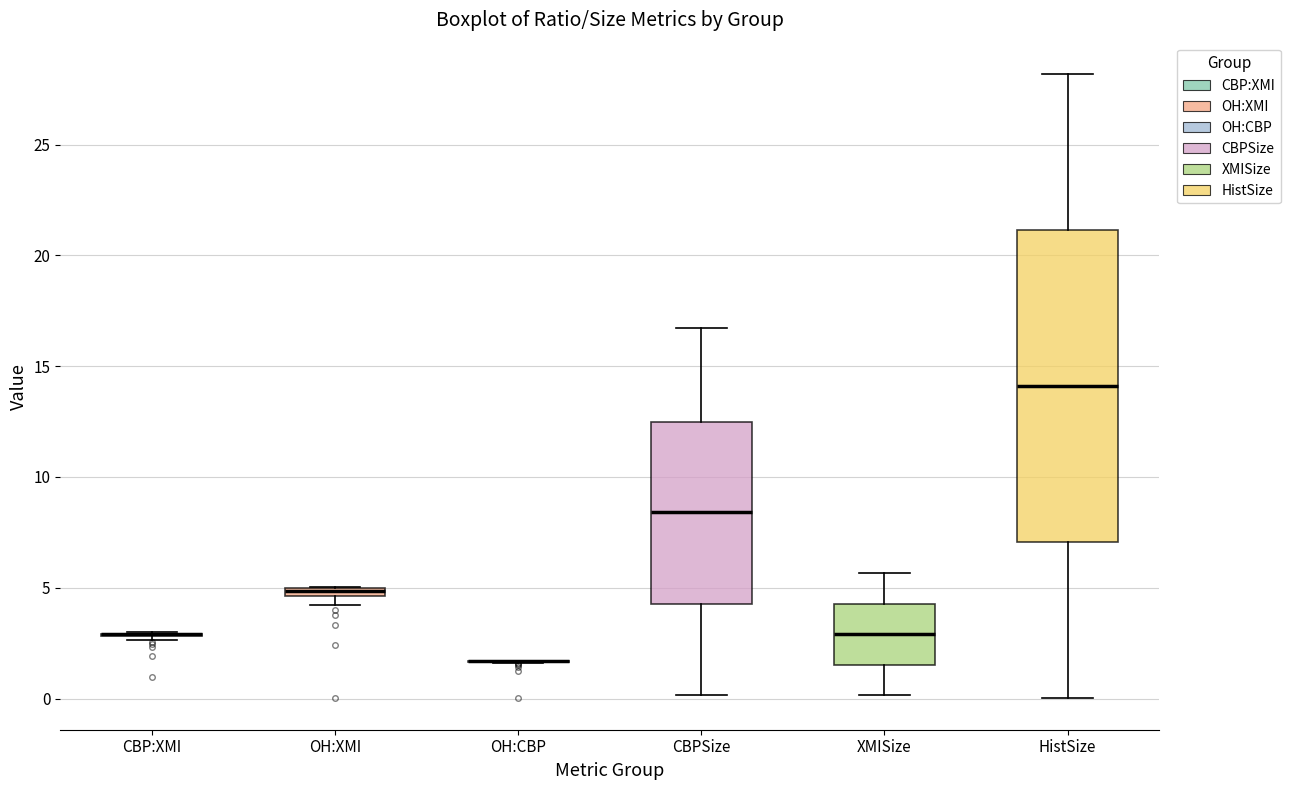

Where is the lower edge of the box for XMISize on the y-axis? The values are not printed on the chart, so give them approximately, as read against the axis.

1.5